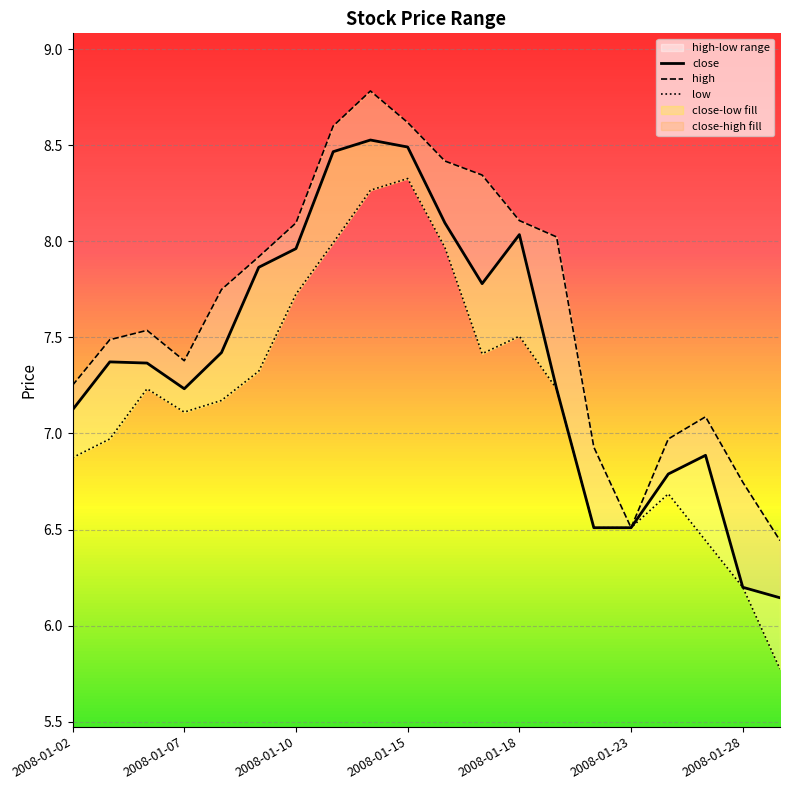

At which label does low reach its peak?

2008-01-15